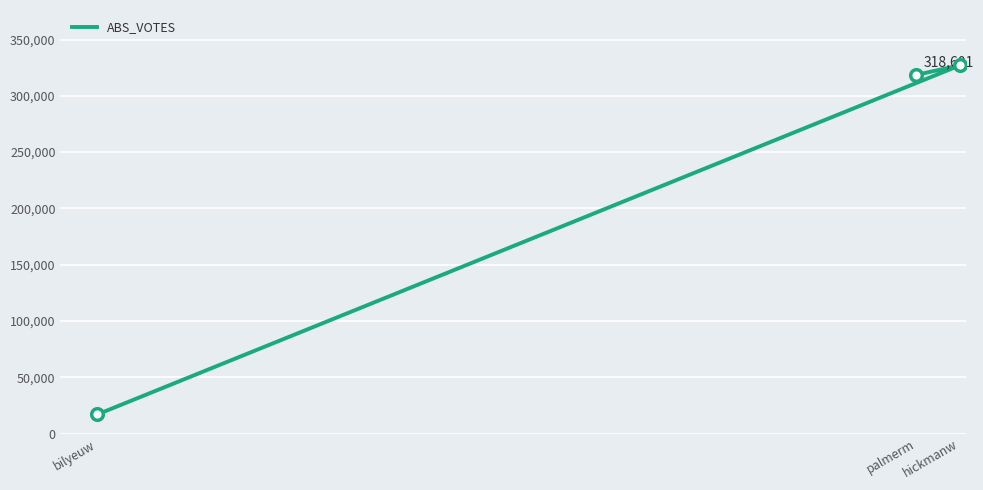

Between palmerm and bilyeuw, which is larger?

palmerm